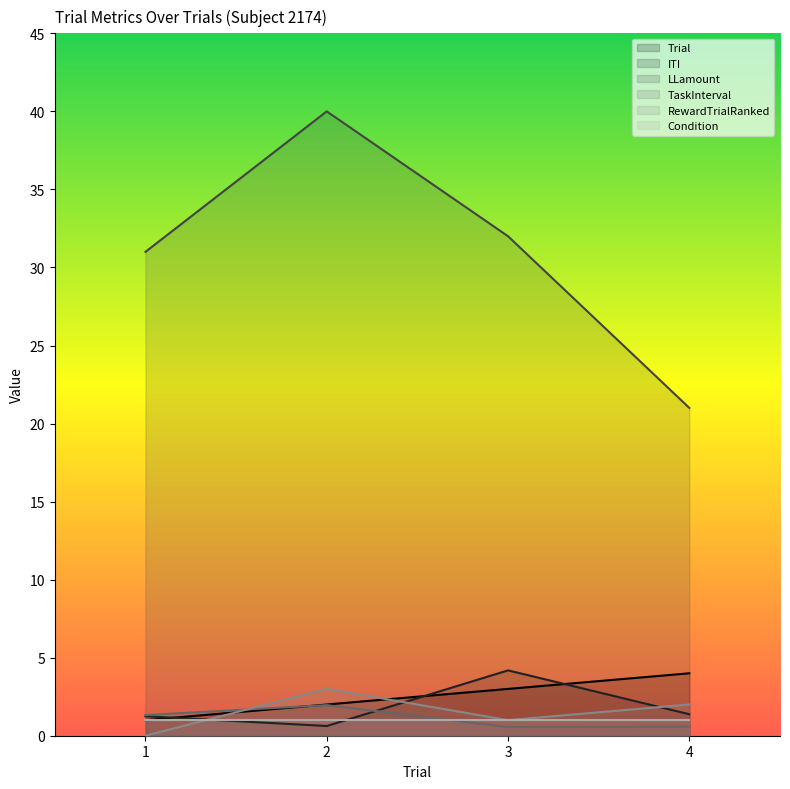

What value does the TaskInterval series have at 2?

2.0